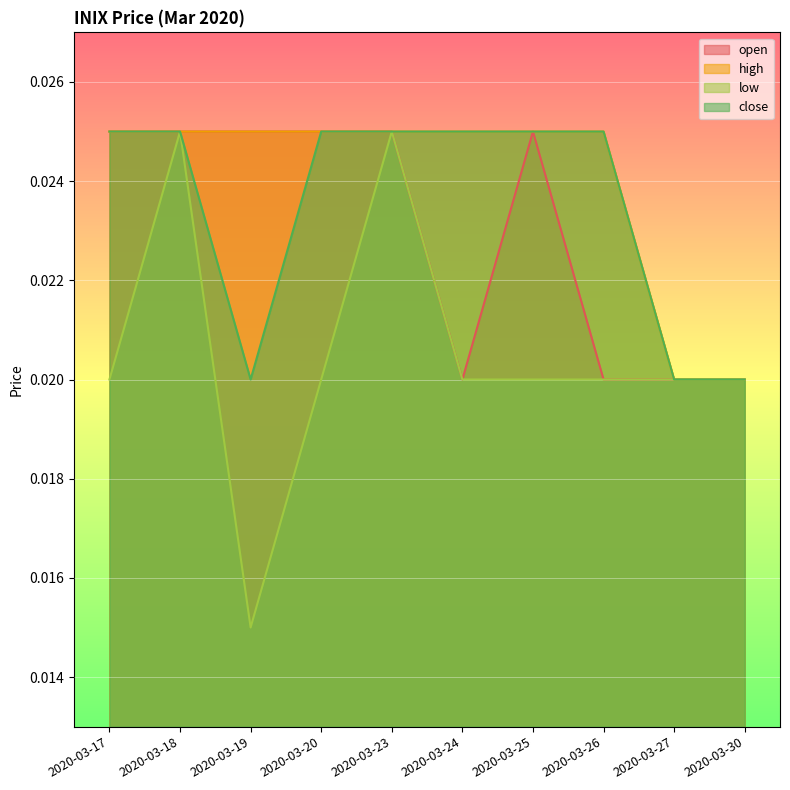

Rank the series at 2020-03-19 from highest to lowest value.

open, high, close, low